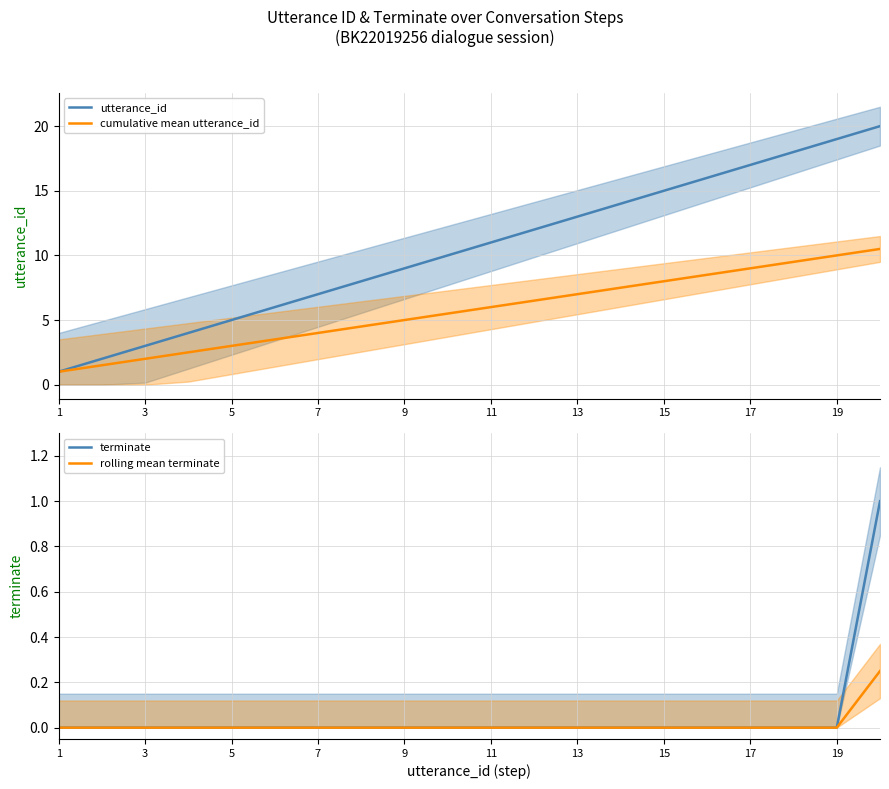

Which category has the lowest value across all series?

1